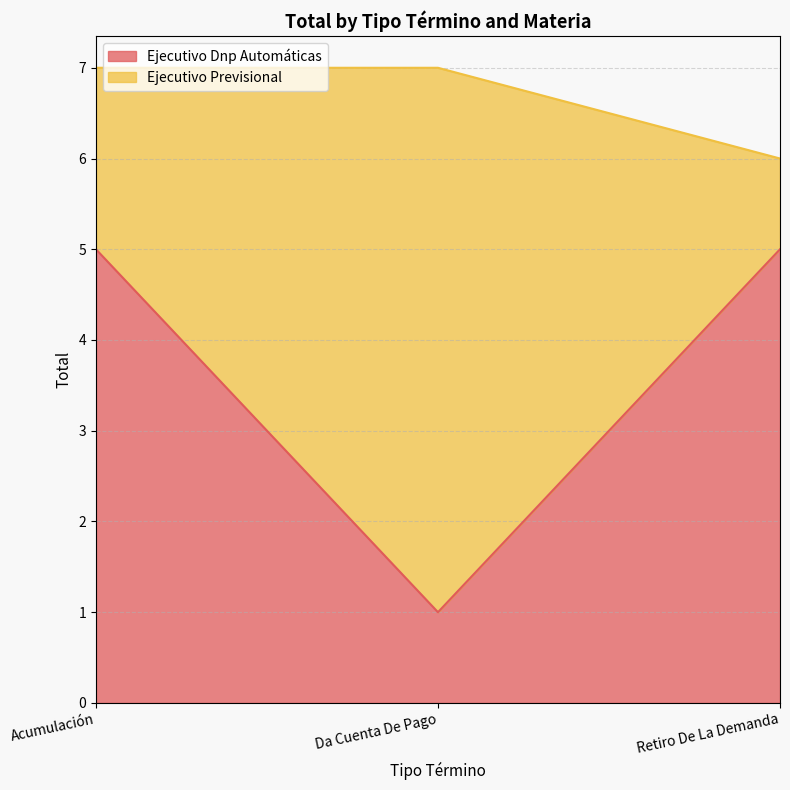

Which category has the highest value across all series?

Acumulación